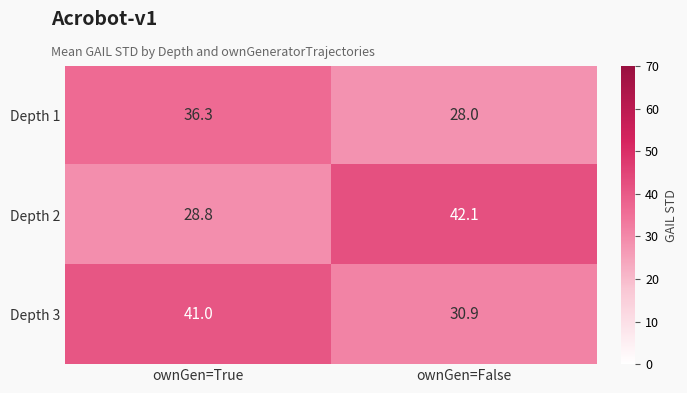

List the series in order of their peak value, highest first.

Depth 2, Depth 3, Depth 1